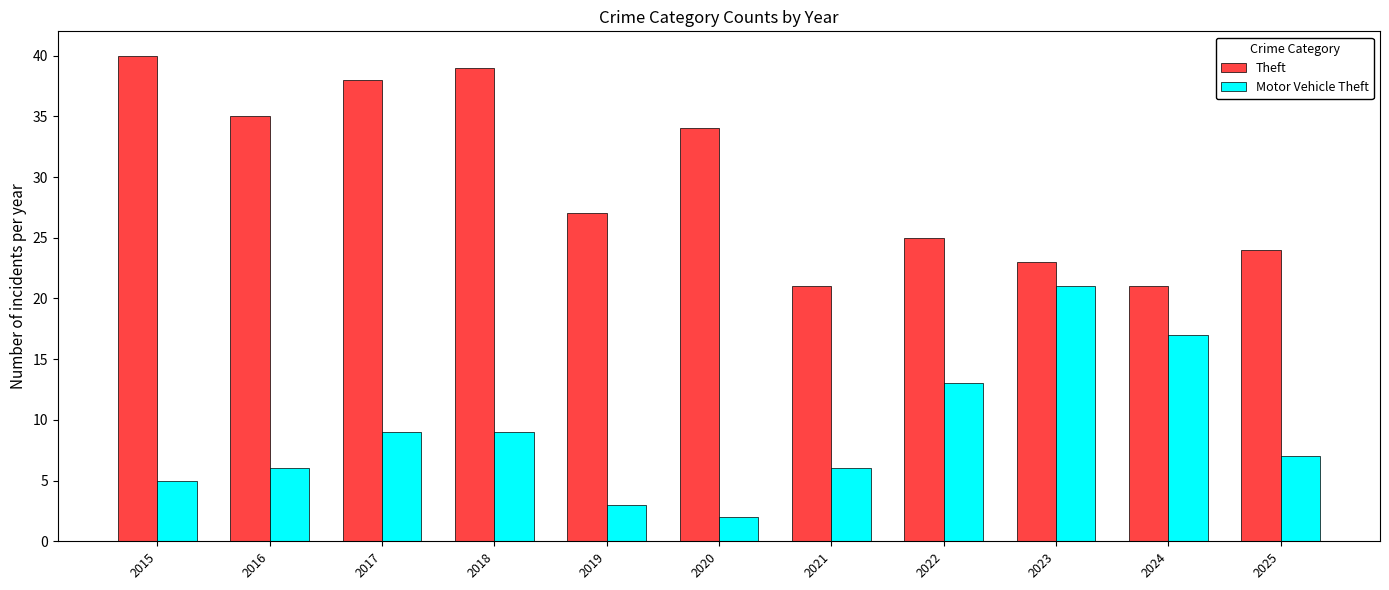

Reading left to right, what are all the values shown in this chart?

Theft: 2015=40	2016=35	2017=38	2018=39	2019=27	2020=34	2021=21	2022=25	2023=23	2024=21	2025=24
Motor Vehicle Theft: 2015=5	2016=6	2017=9	2018=9	2019=3	2020=2	2021=6	2022=13	2023=21	2024=17	2025=7